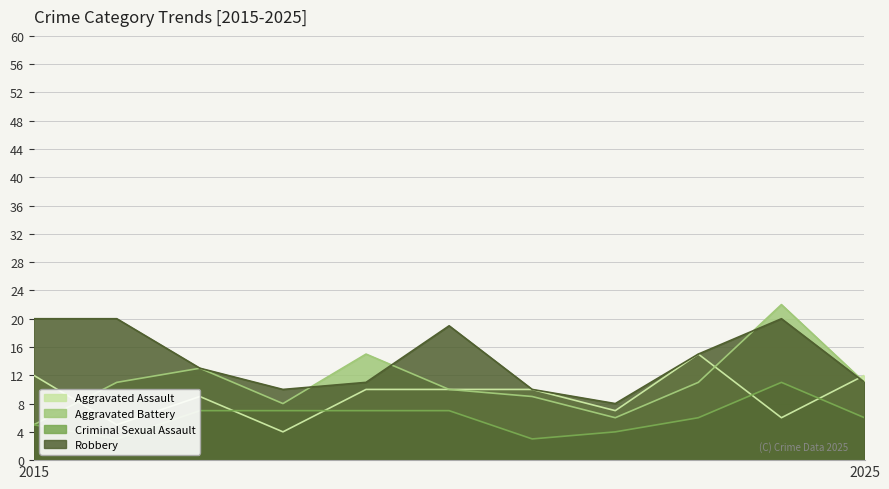

The value of Criminal Sexual Assault at 2019 is 3. True or false?

False